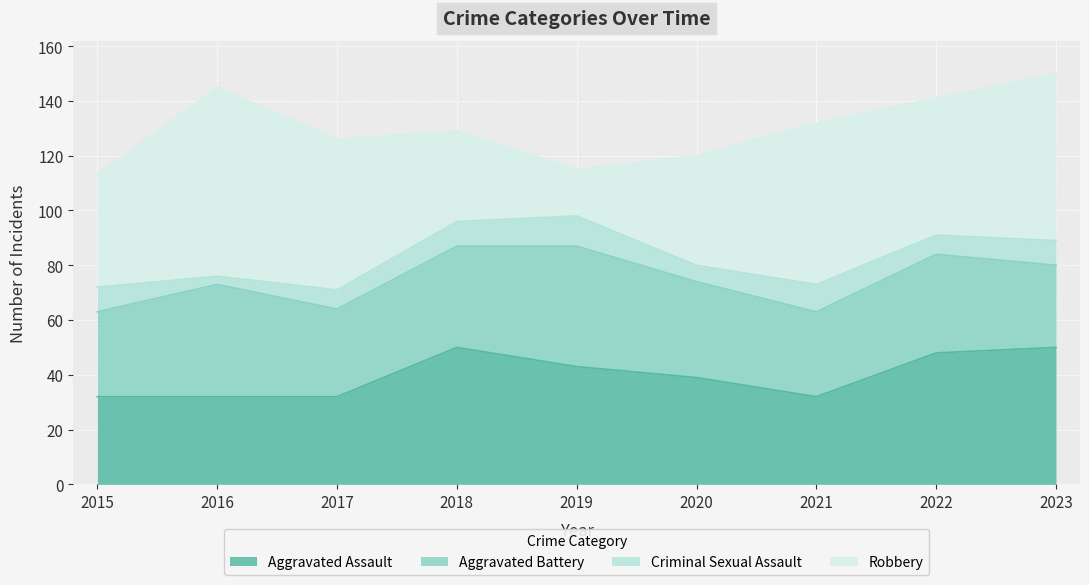

What is the average value of the Criminal Sexual Assault series?

8